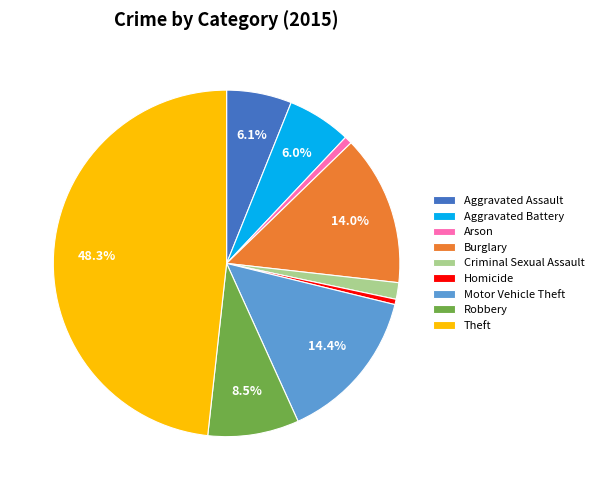

Between Robbery and Aggravated Battery, which is larger?

Robbery